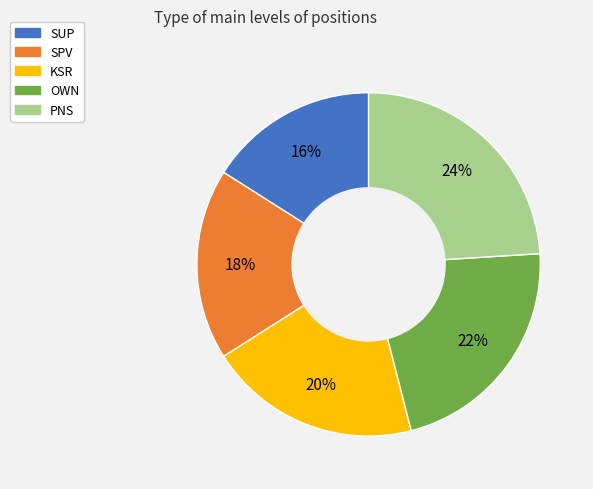

Rank the categories by value from lowest to highest.

SUP, SPV, KSR, OWN, PNS